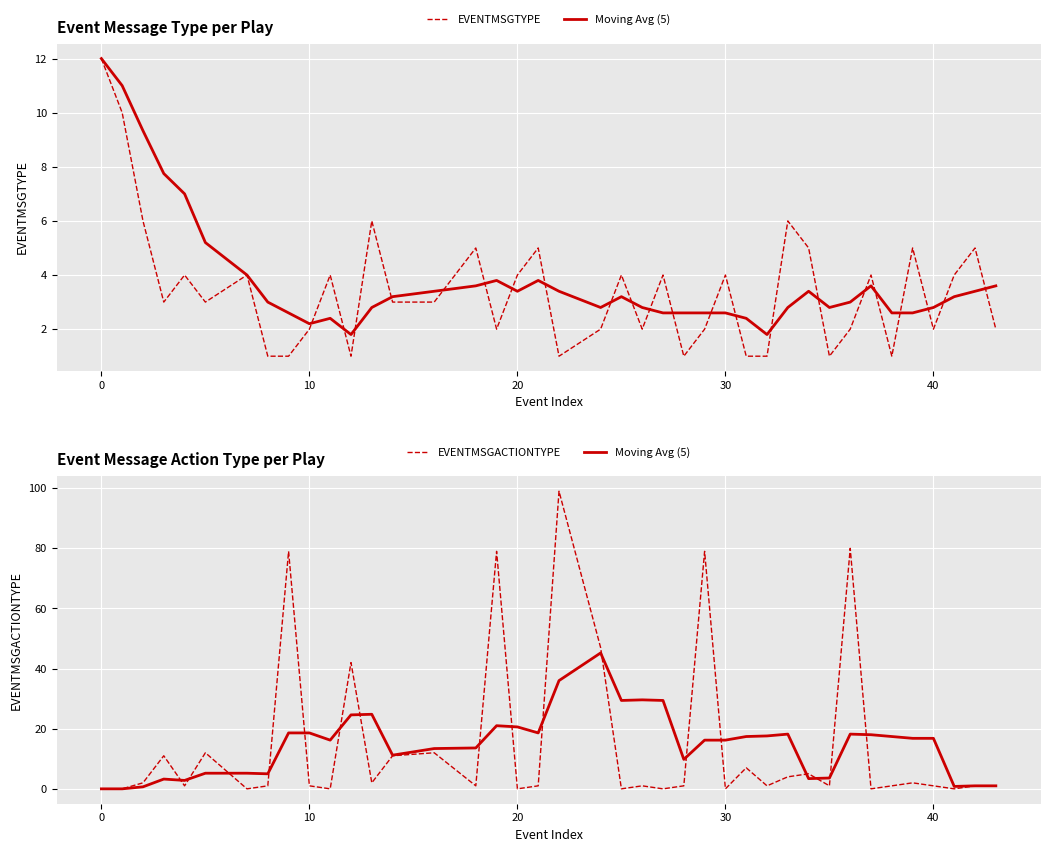

Rank the series at 30 from highest to lowest value.

Moving Avg (5), EVENTMSGTYPE, EVENTMSGACTIONTYPE